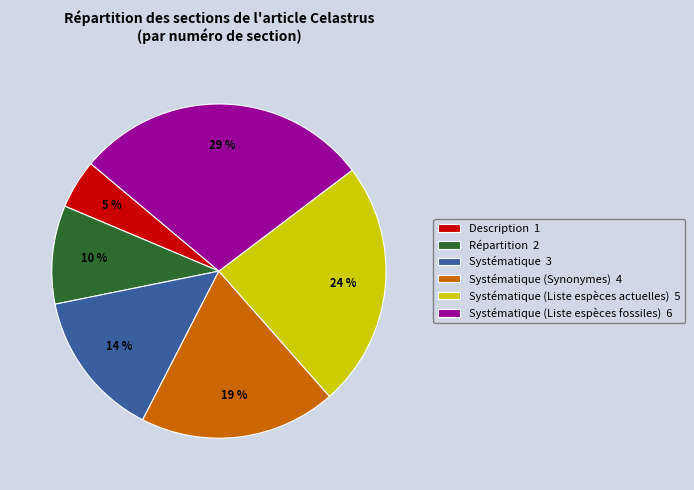

Between Systématique 3 and Systématique (Liste espèces fossiles) 6, which is larger?

Systématique (Liste espèces fossiles) 6